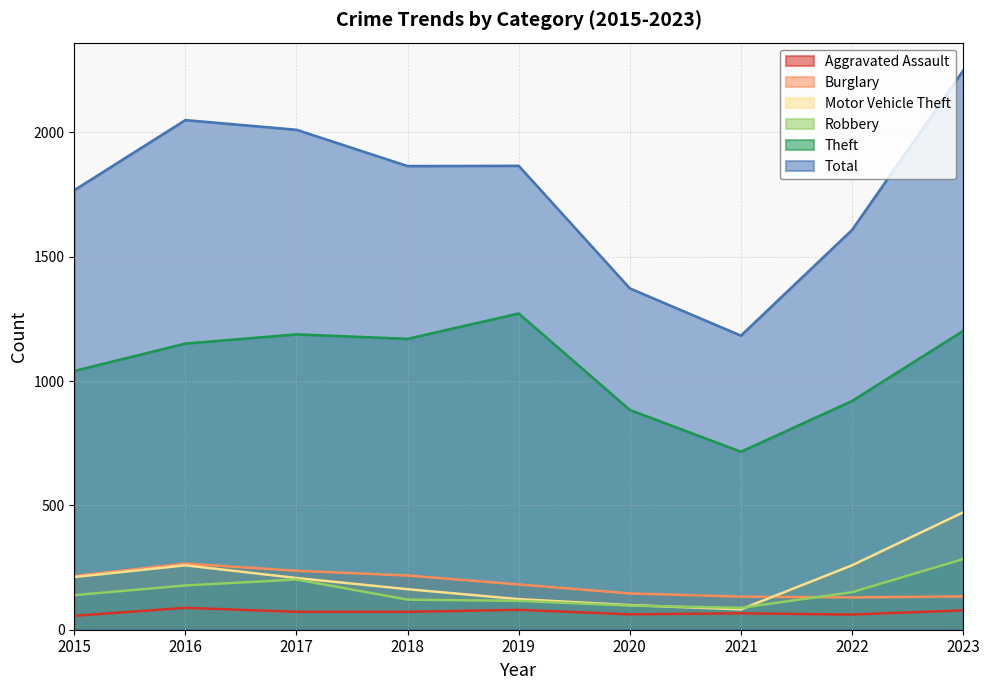

Which category has the lowest value across all series?

2015